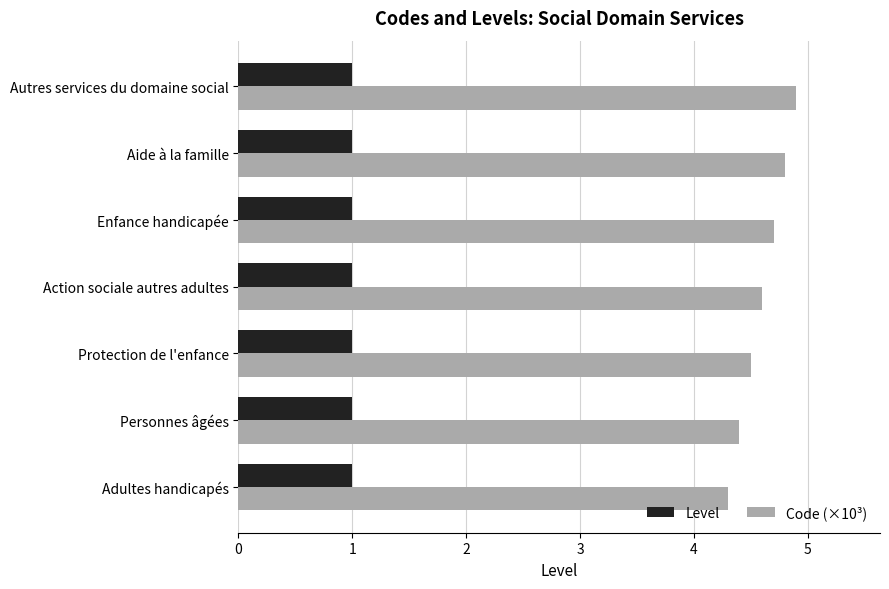

List the series in order of their peak value, lowest first.

Level, Code (×10³)